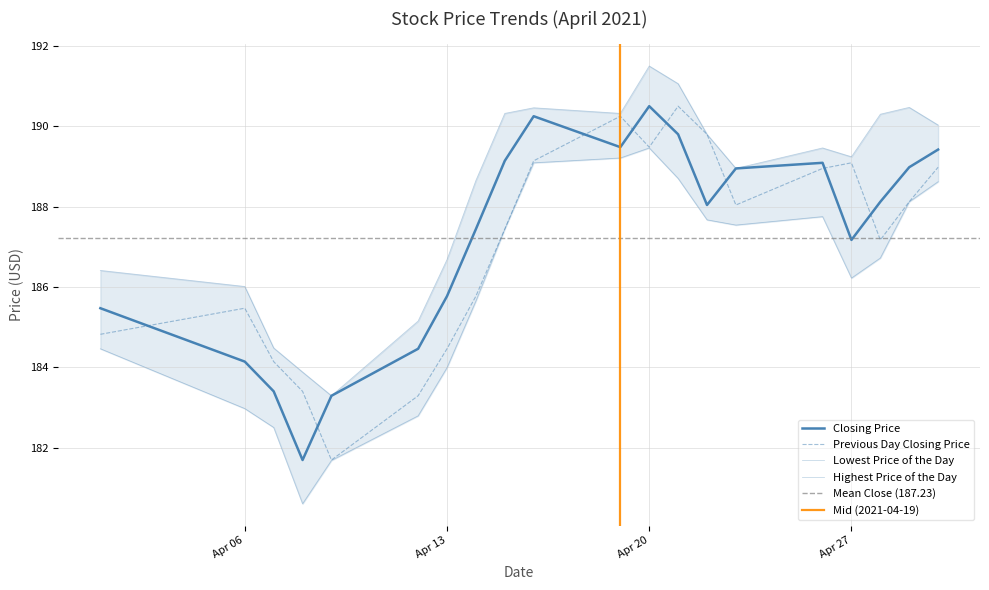

What is the maximum value shown in the chart?

191.5